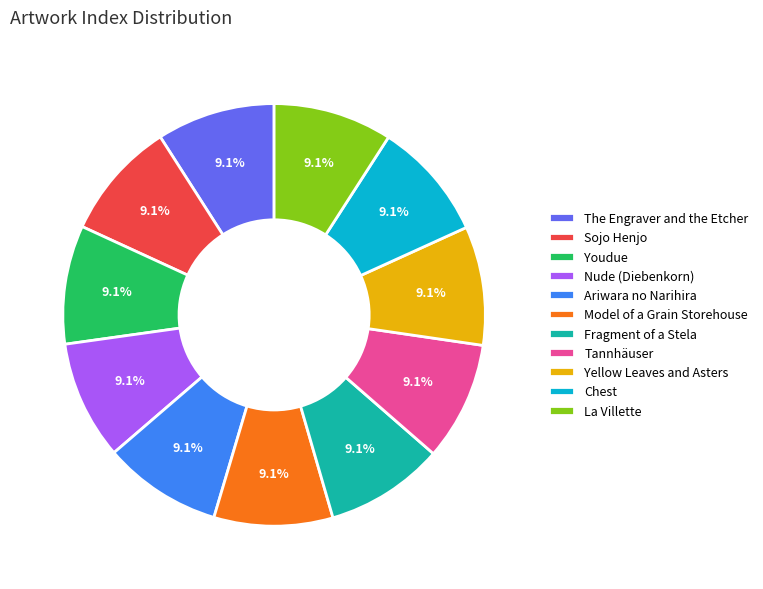

Is there any slice that represents more than half of the pie?

No